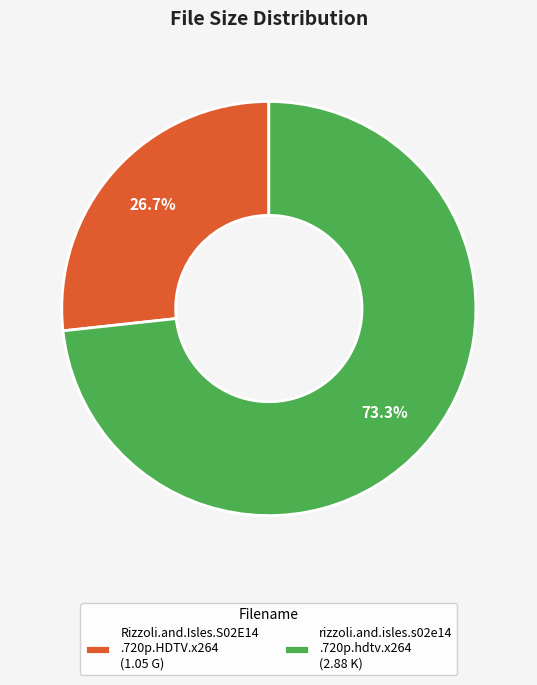

How many segments does this pie chart have?

2